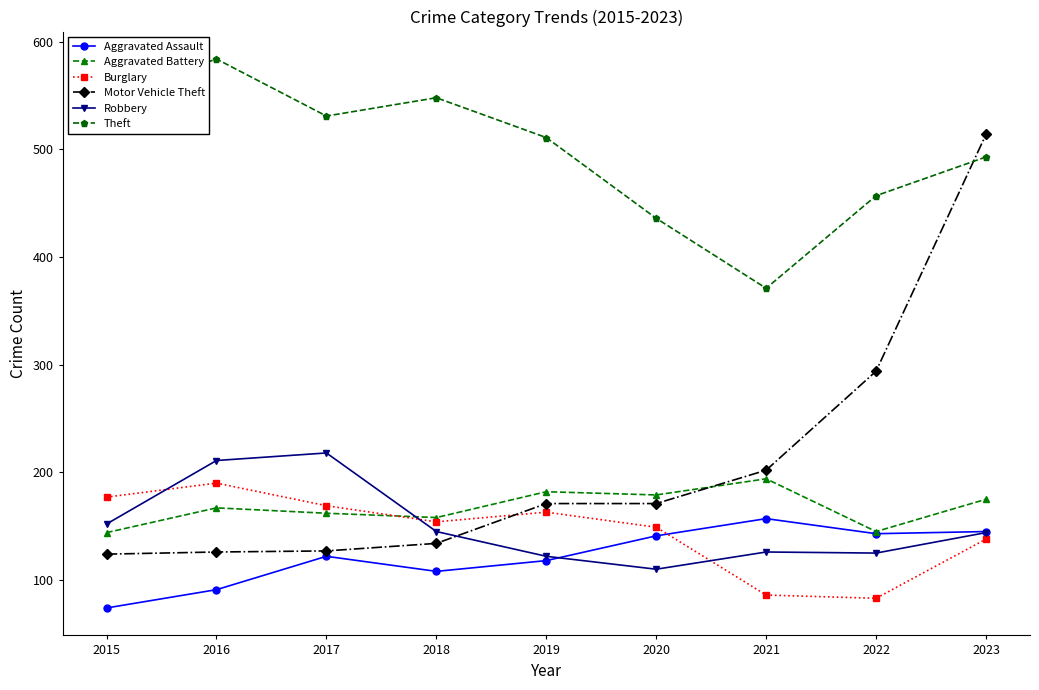

What is the spread (max minus min) of values at 2022?

374